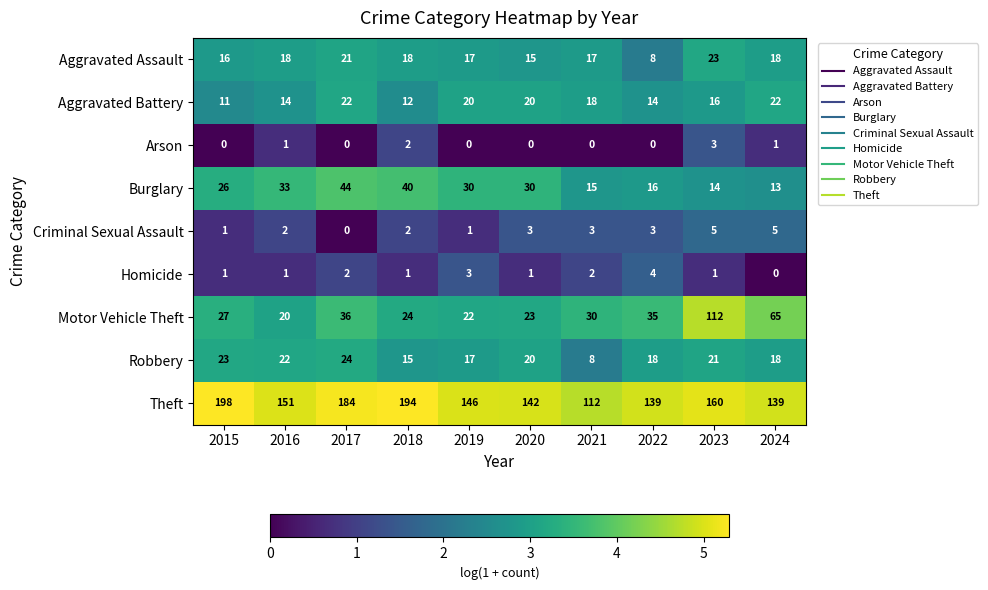

At how many categories does at least one series exceed 2?

10